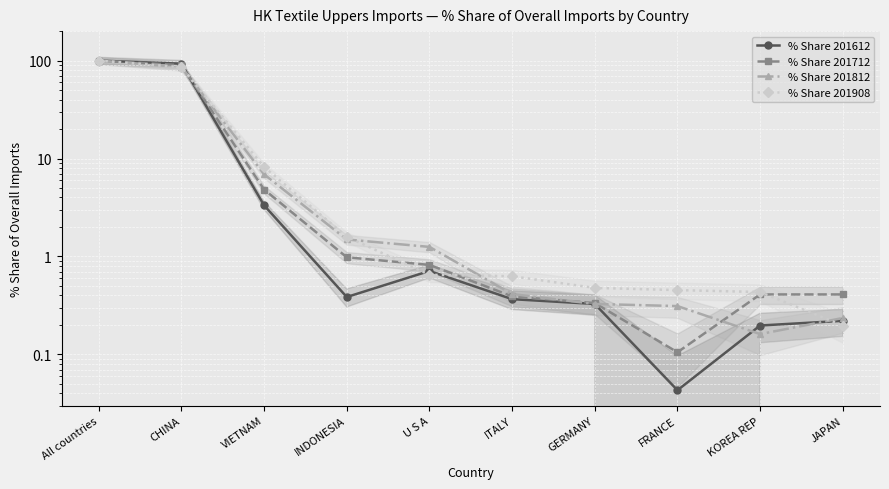

What is the value of the % Share 201612 point at the 4th from the left?

0.4